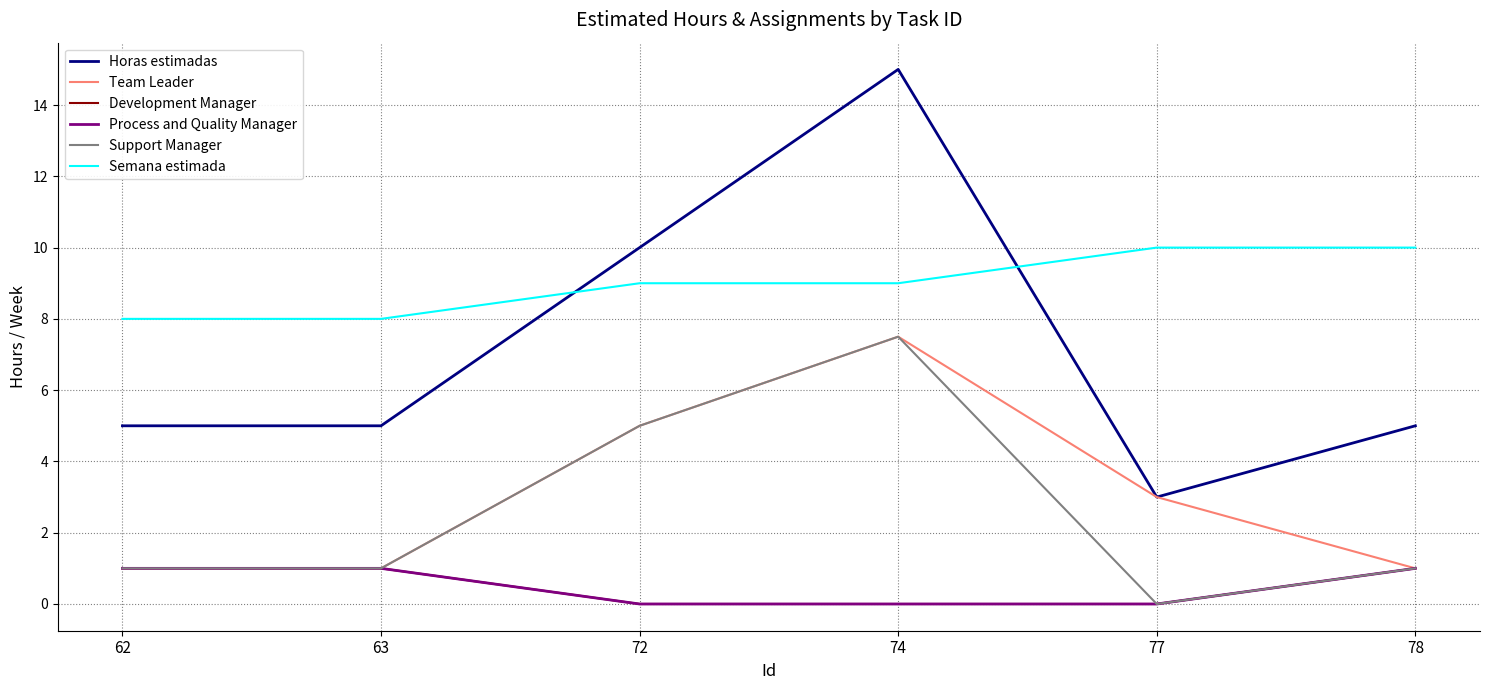

What is the average value of the Team Leader series?

3.1